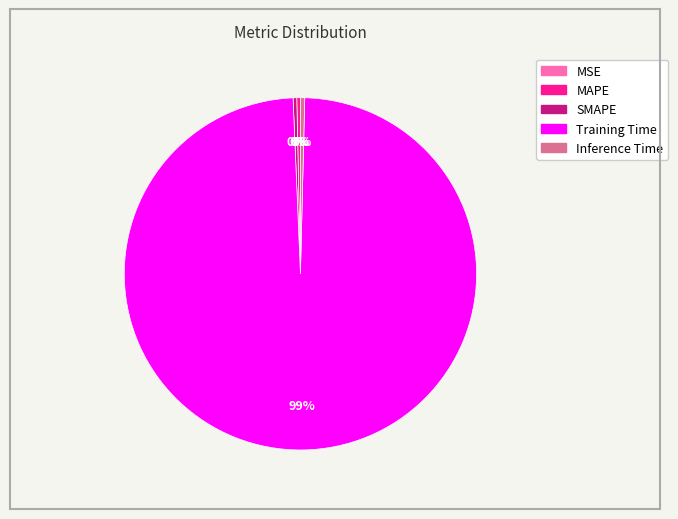

Which category has the biggest portion of the pie?

Training Time